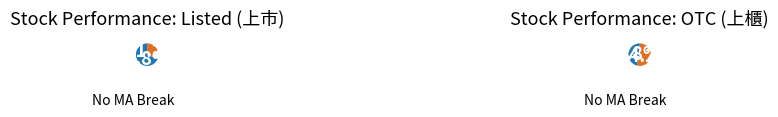

What is the difference between the highest and lowest values at False?

16